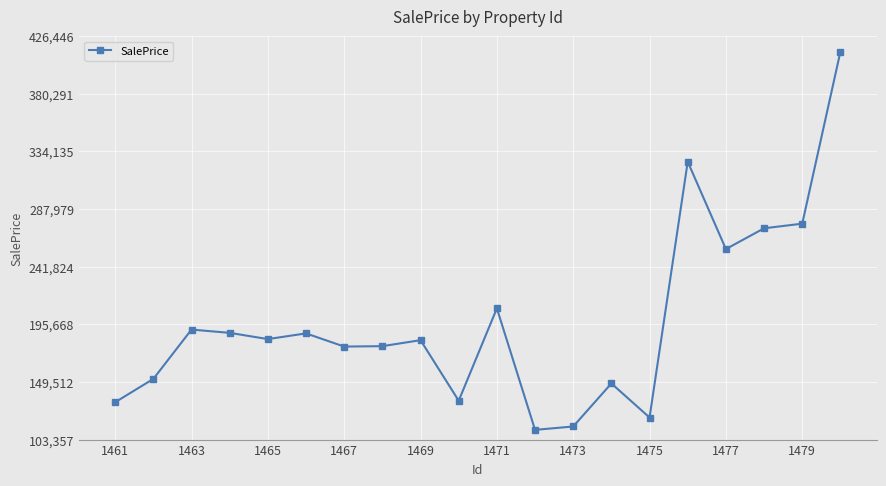

What is the sum of all values?

3958958.9